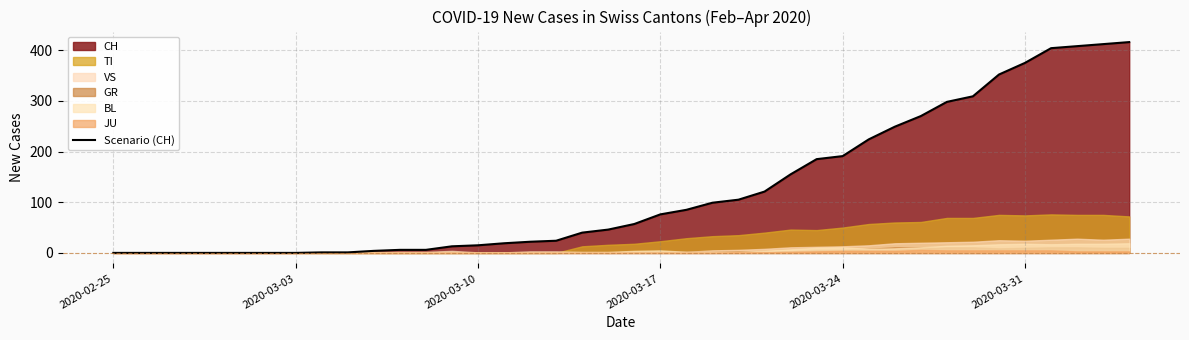

What is the maximum value for Scenario (CH)?

416